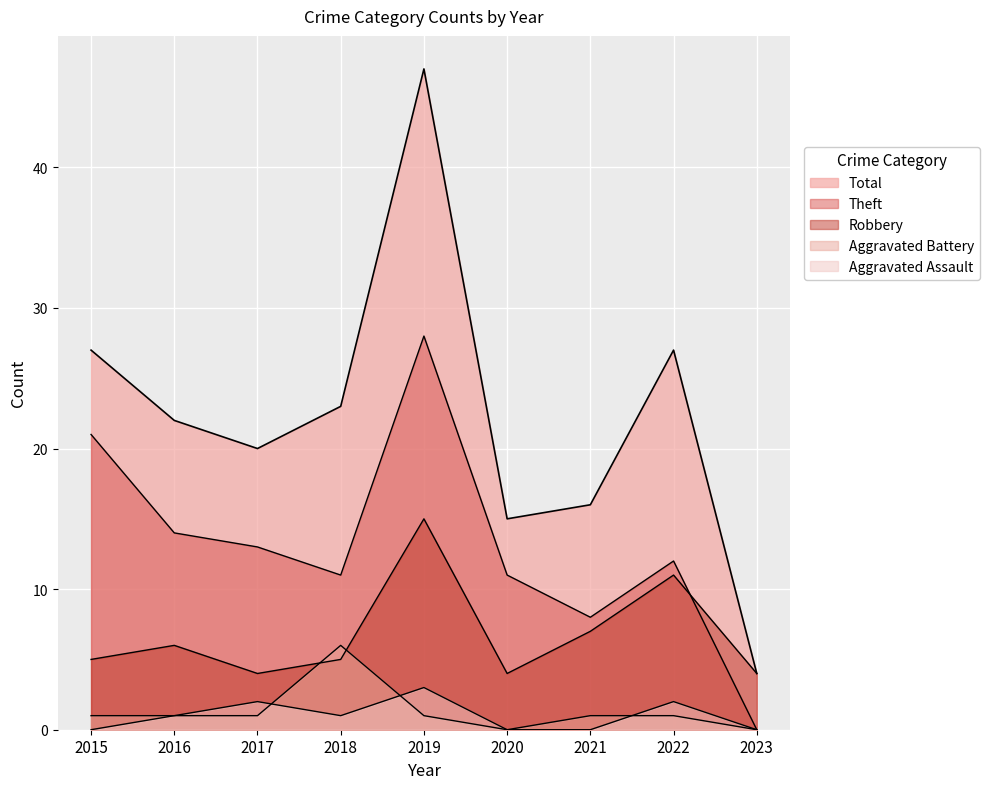

What is the value of the Theft point at the 6th from the left?

11